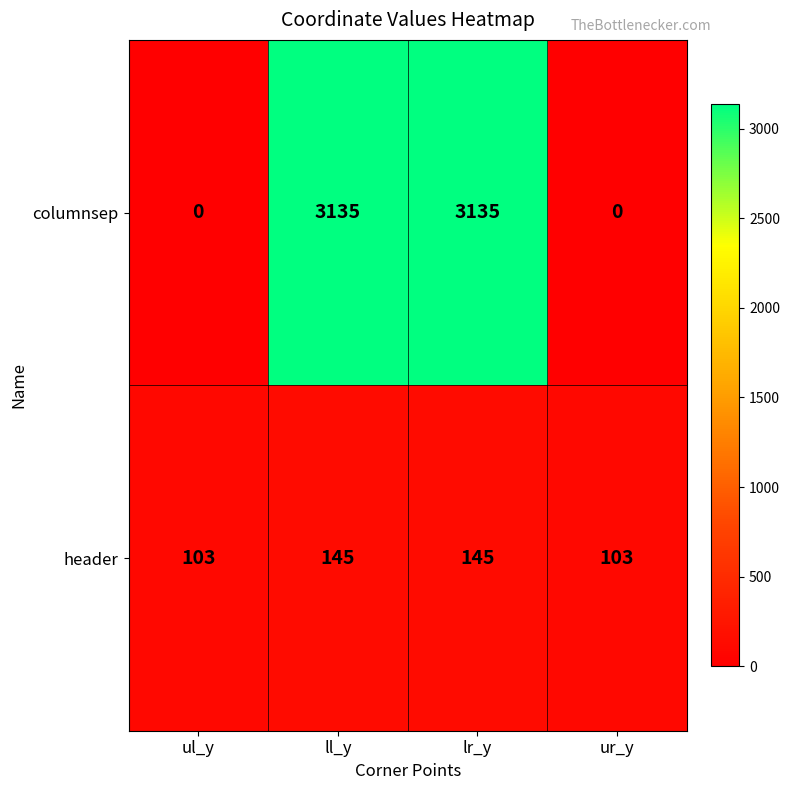

At ll_y, list the series in order from smallest to largest.

header, columnsep